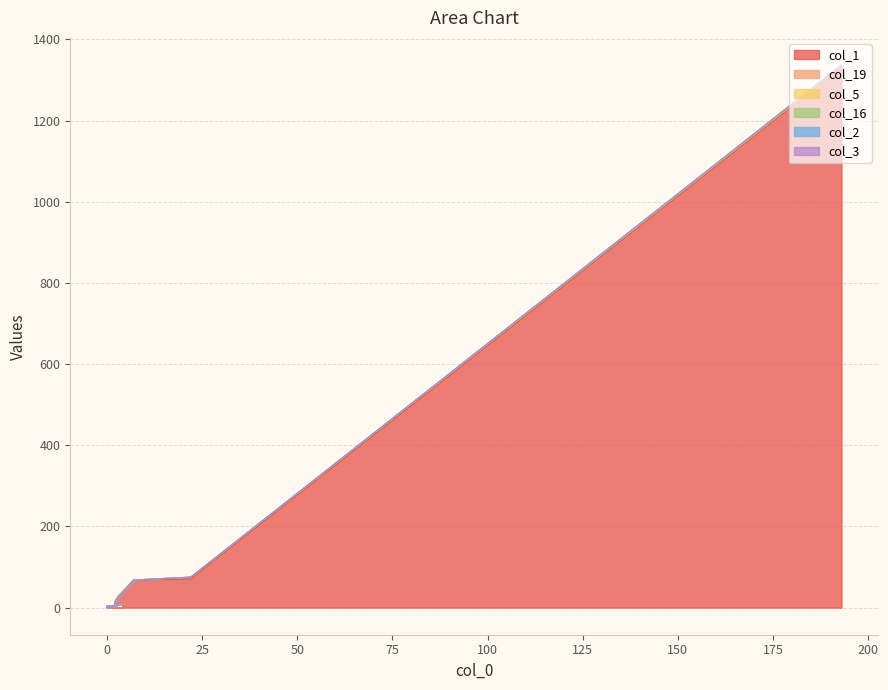

What is the maximum value shown in the chart?

1337